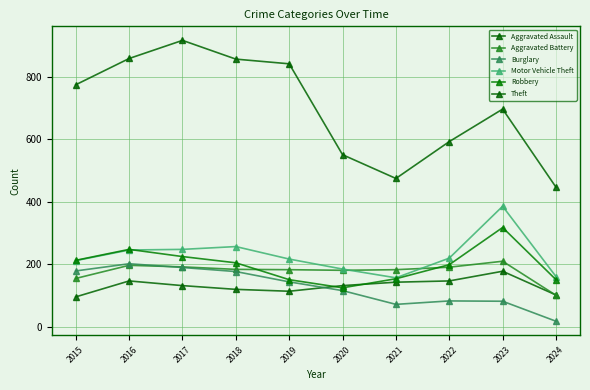

What is the minimum value shown in the chart?

17